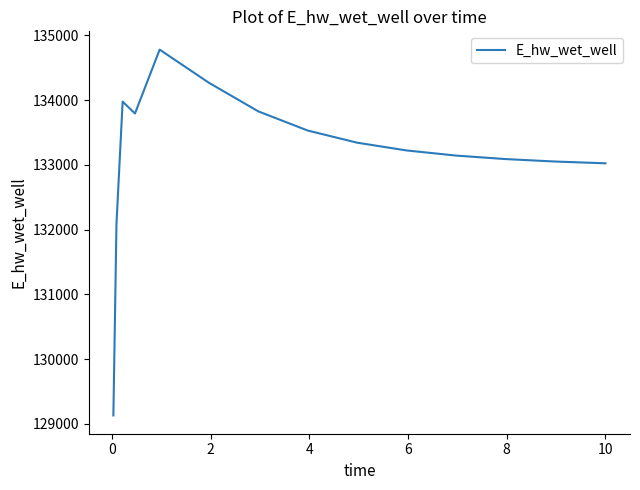

What is the difference between the maximum and minimum values?

5647.9